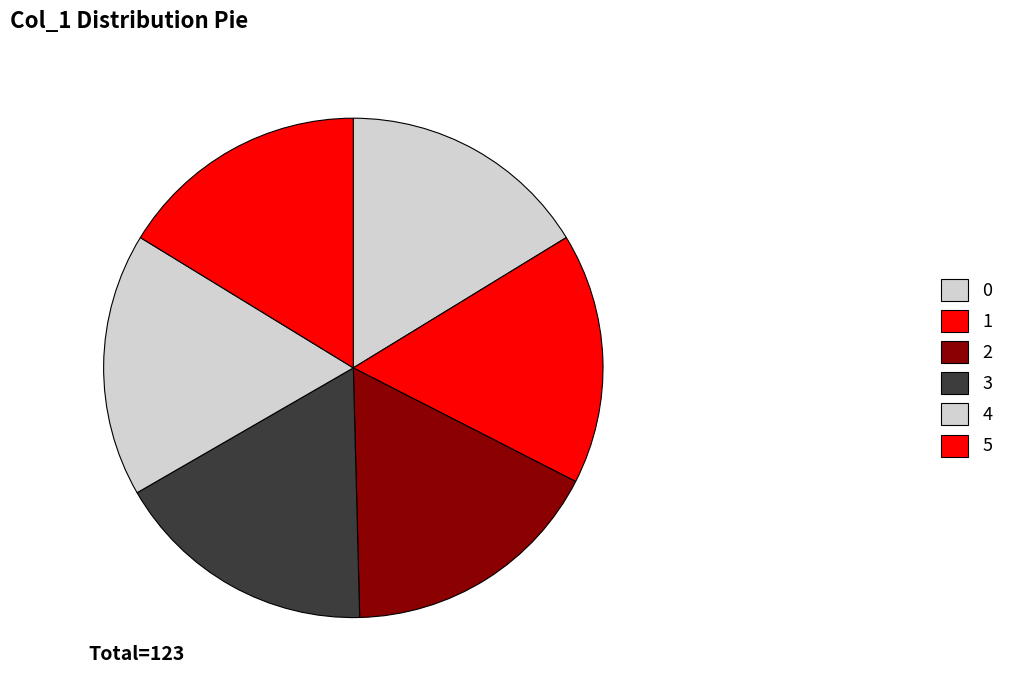

What is the total percentage of 4 and 2?

32.5%